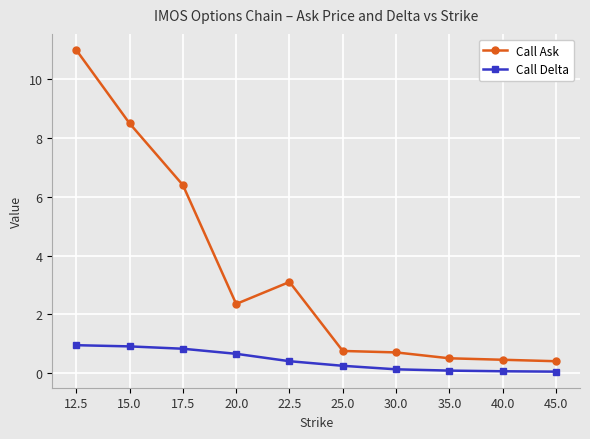

How many lines are shown in the chart?

2